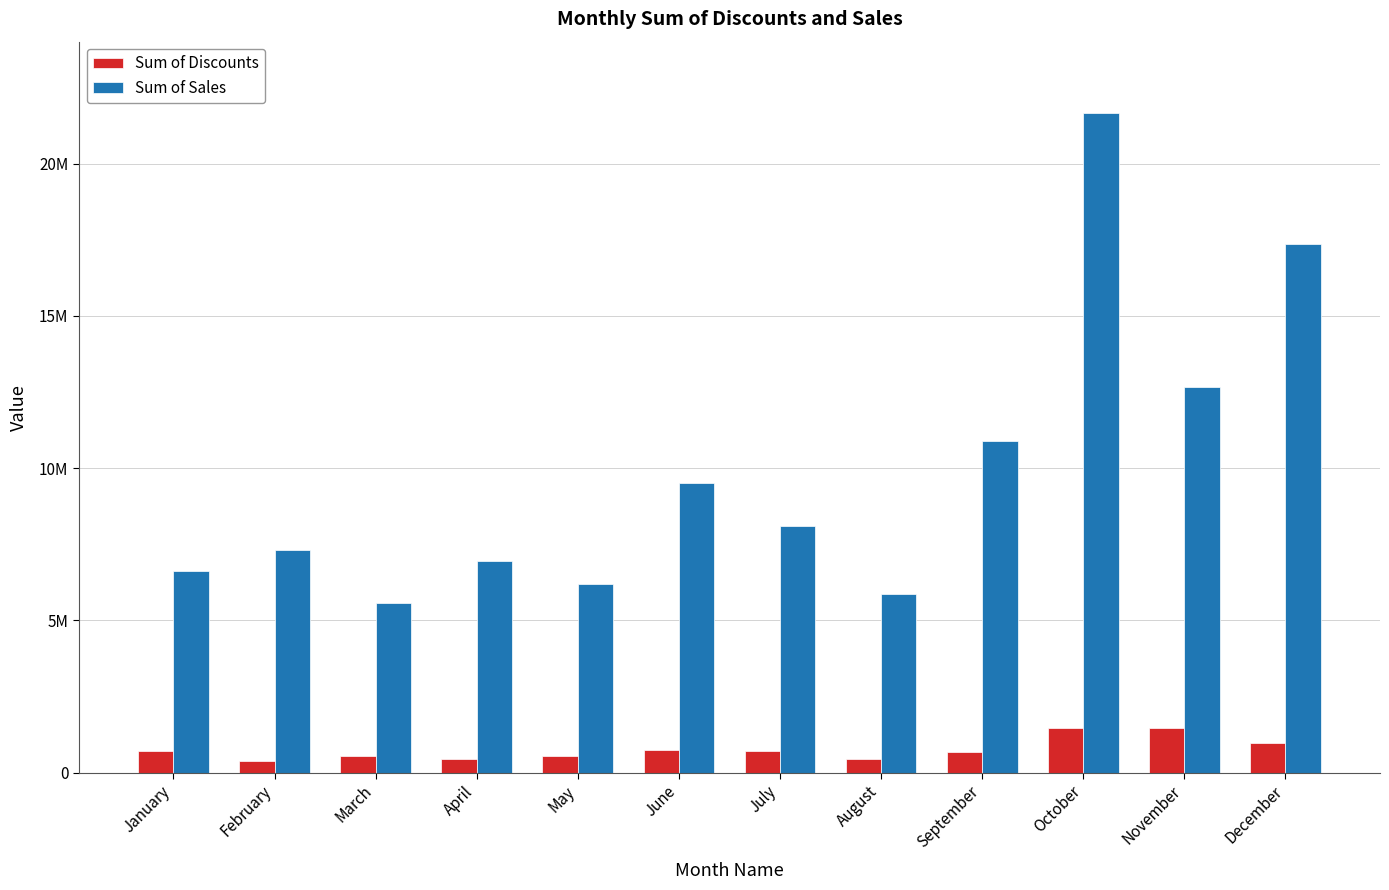

List the series in order of their peak value, highest first.

Sum of Sales, Sum of Discounts